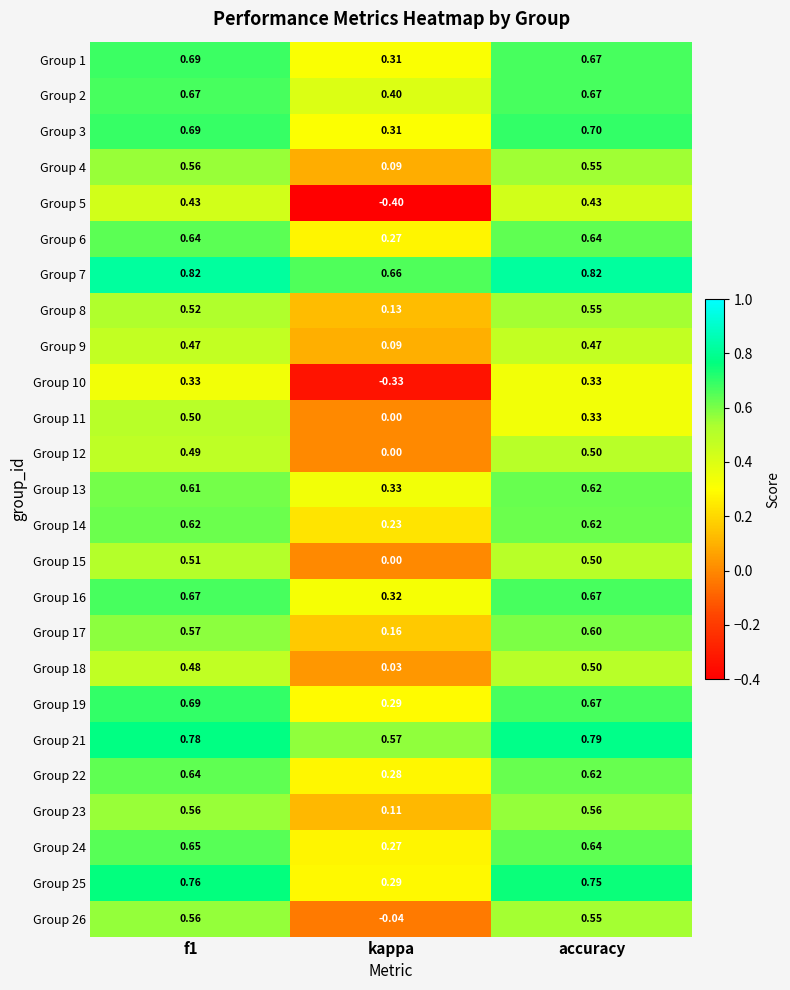

At which label is Group 8 closest to 0?

kappa